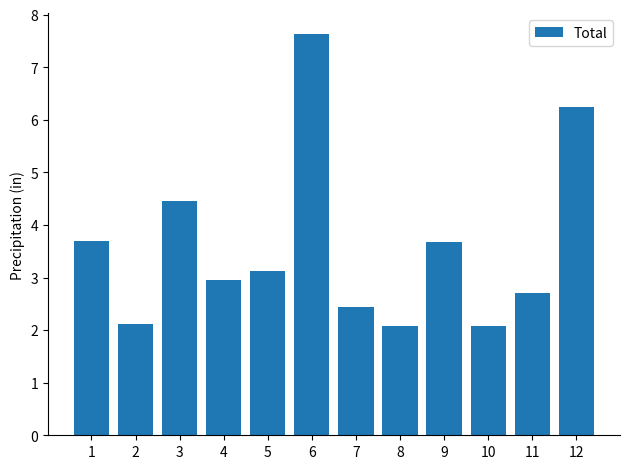

What is the ratio of the value at 8 to the value at 1?

0.6